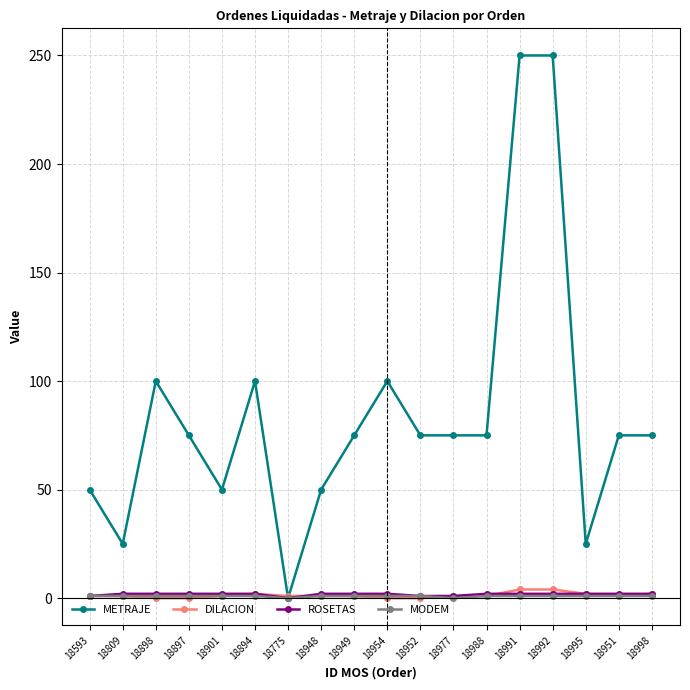

What are all the series names shown in the legend?

METRAJE, DILACION, ROSETAS, MODEM